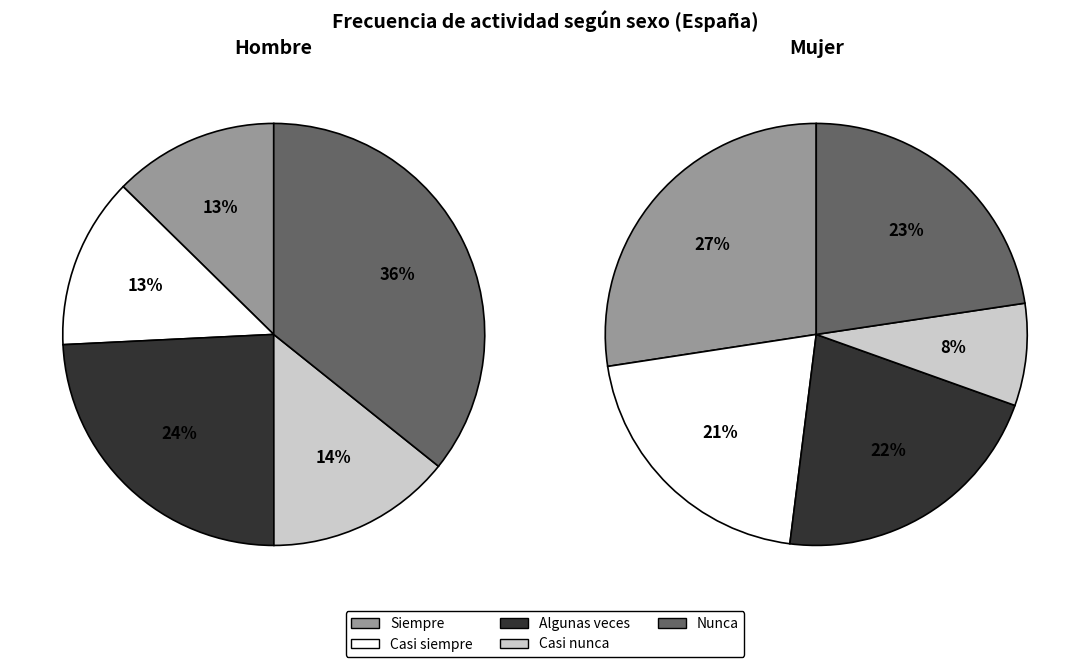

The Siempre slice represents 27% of the pie. True or false?

True